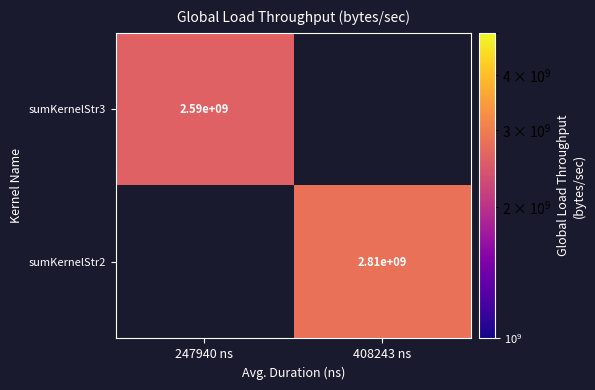

True or false: sumKernelStr2 has a value of 1783833267 at 408243 ns.

False